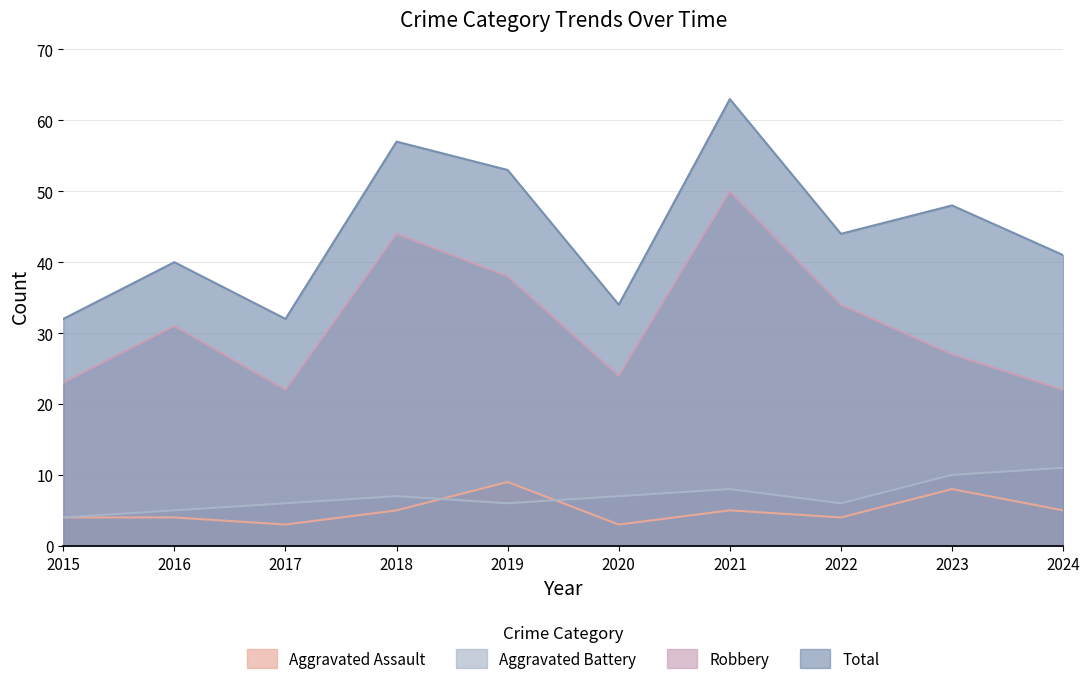

Reading left to right, transcribe all the data shown in this chart.

Aggravated Assault: 4	4	3	5	9	3	5	4	8	5
Aggravated Battery: 4	5	6	7	6	7	8	6	10	11
Robbery: 23	31	22	44	38	24	50	34	27	22
Total: 32	40	32	57	53	34	63	44	48	41